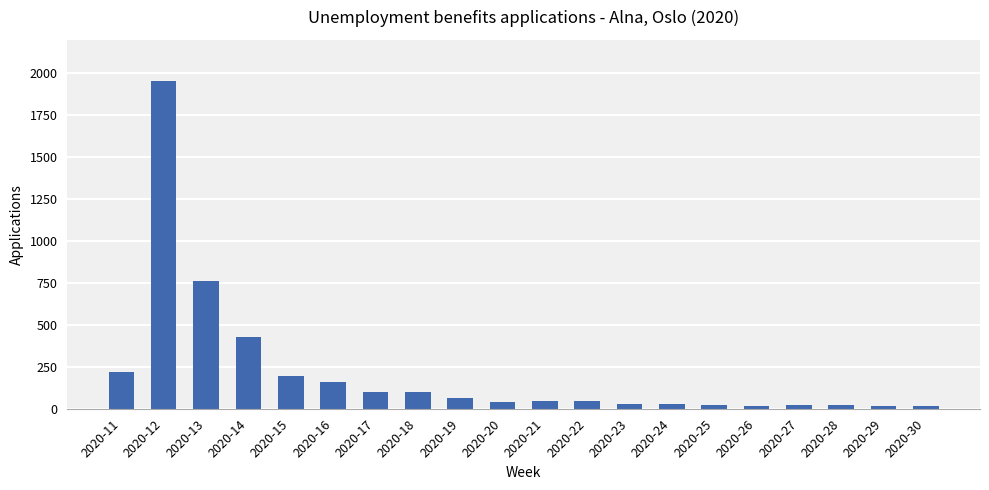

Which category has the highest value across all series?

2020-12